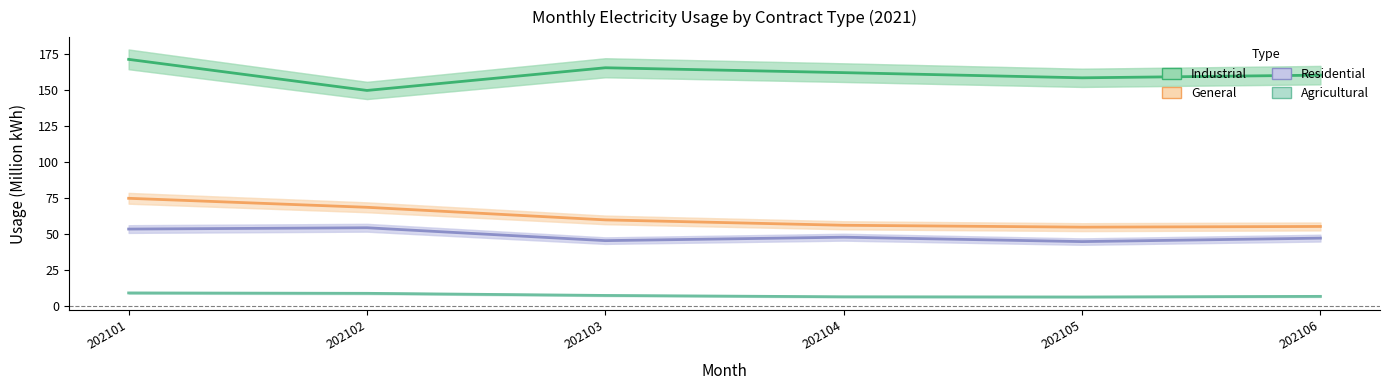

At how many categories does at least one series exceed 164?

2